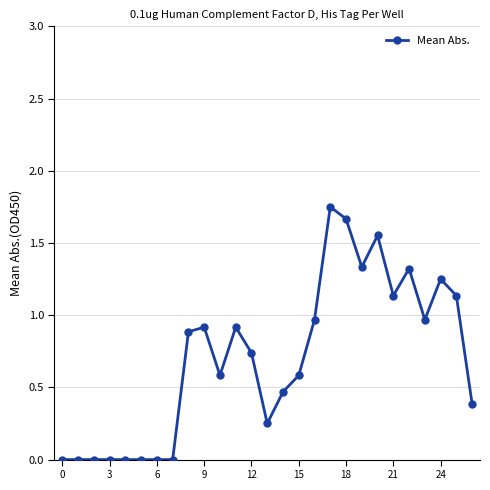

What is the sum of all values?

18.8